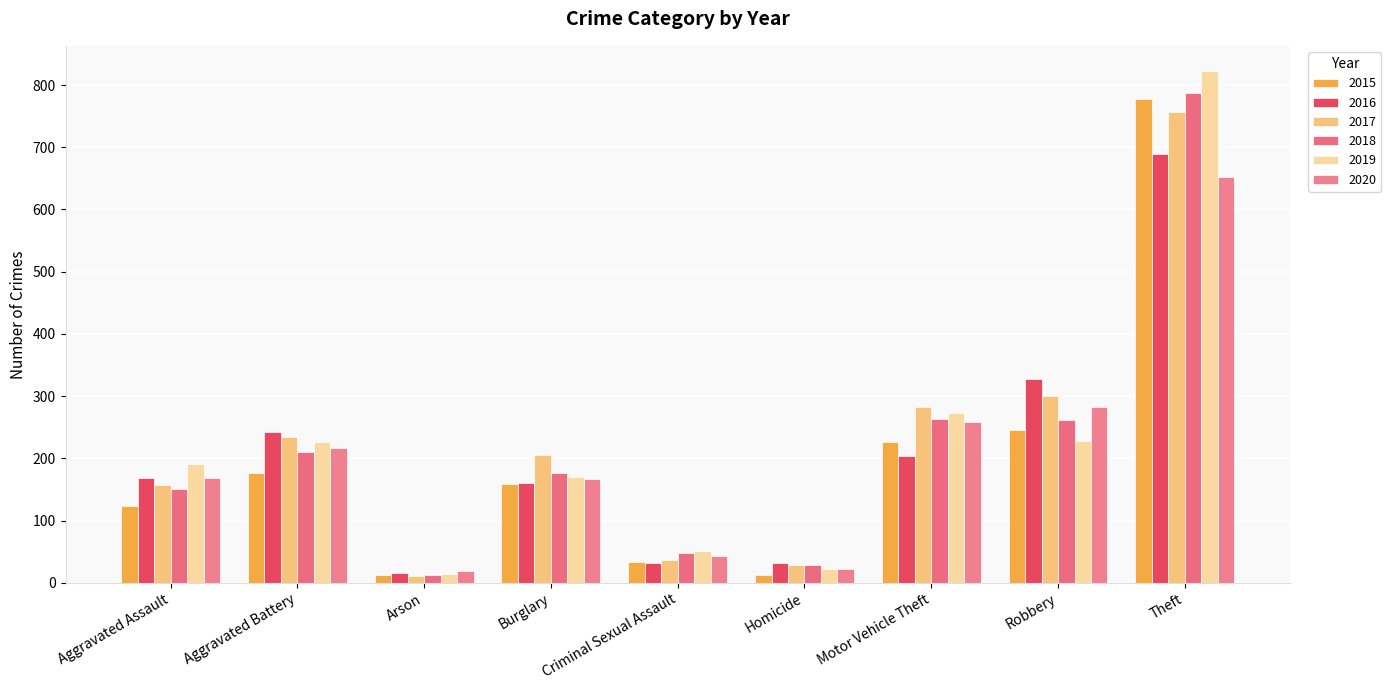

At which label does 2018 reach its minimum?

Arson